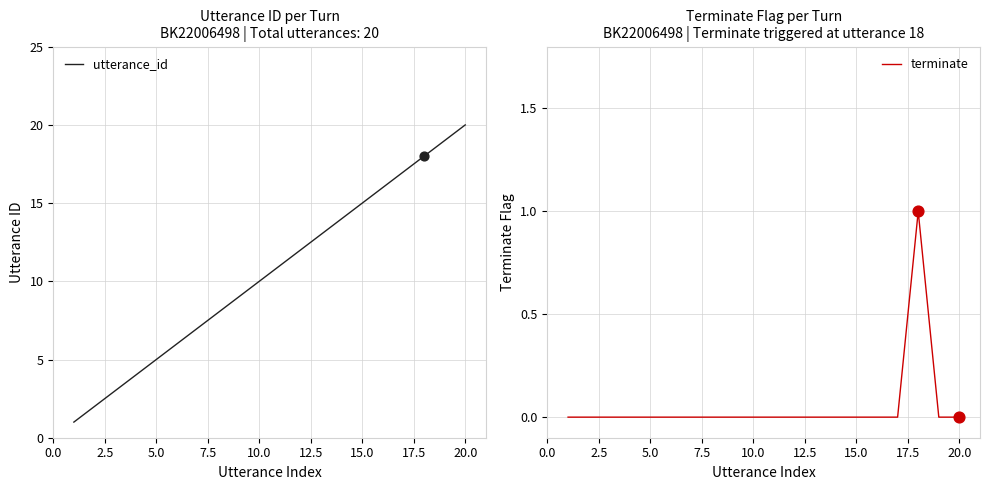

Is the value of utterance_id at 11 greater than the value of terminate at 12?

Yes